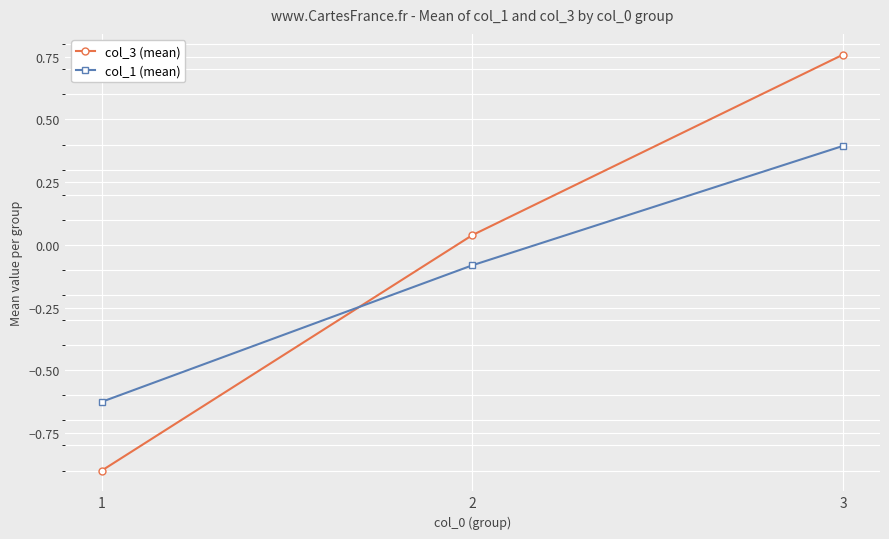

What is the difference between the col_3 (mean) values at 3 and 2?

0.7